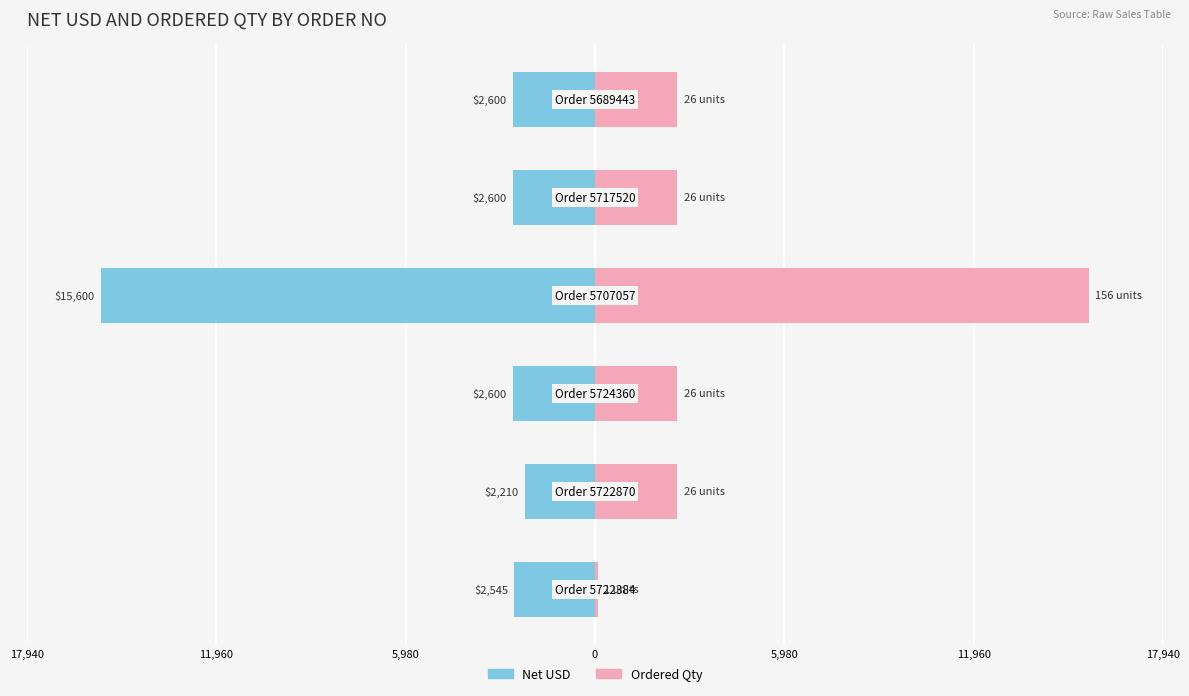

How many data points in Ordered Qty are above 2600?

1